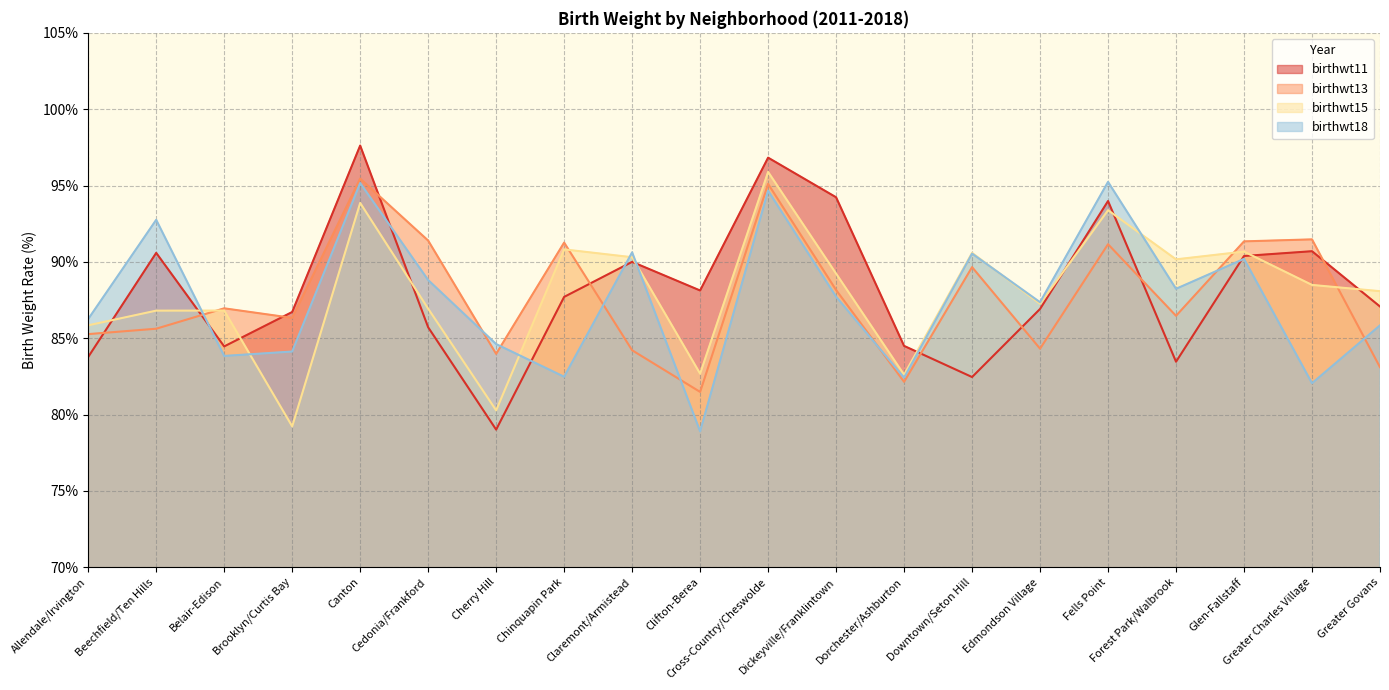

How many interior local valleys does the birthwt15 series have?

6